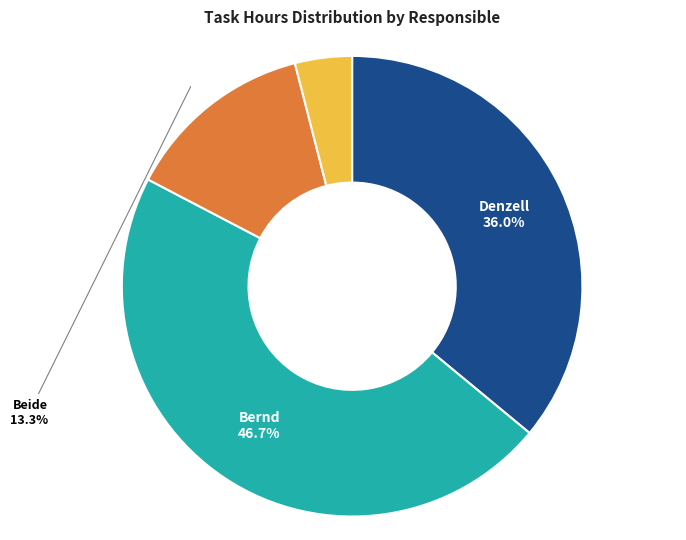

Is there a majority slice in this chart?

No